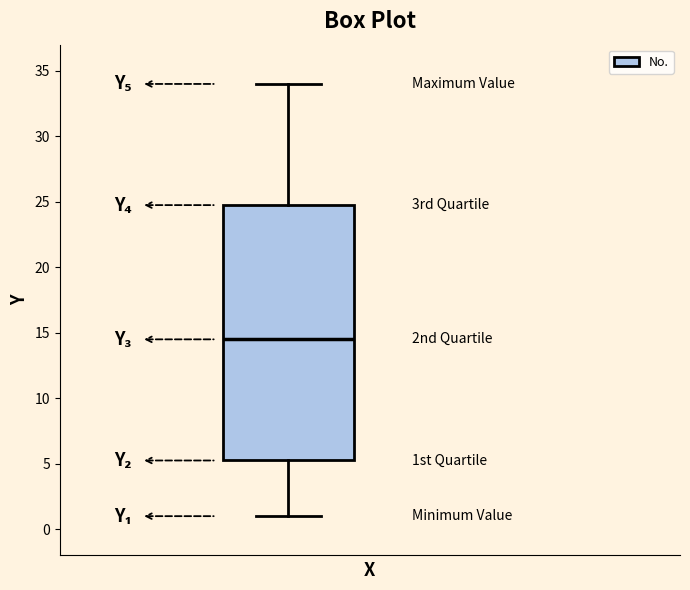

Where is the lower edge of the box on the y-axis? The values are not printed on the chart, so give them approximately, as read against the axis.

5.5